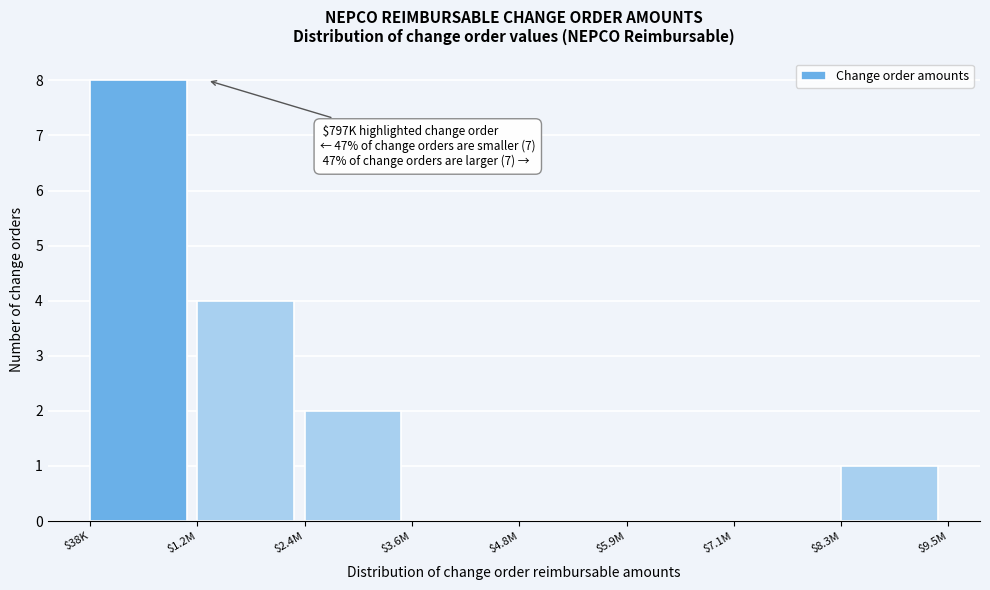

What is the greatest value displayed?

8